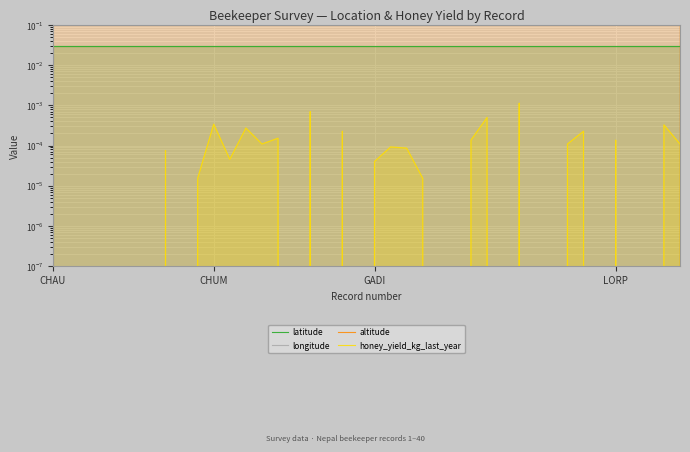

Which series has the largest total across all categories?

altitude